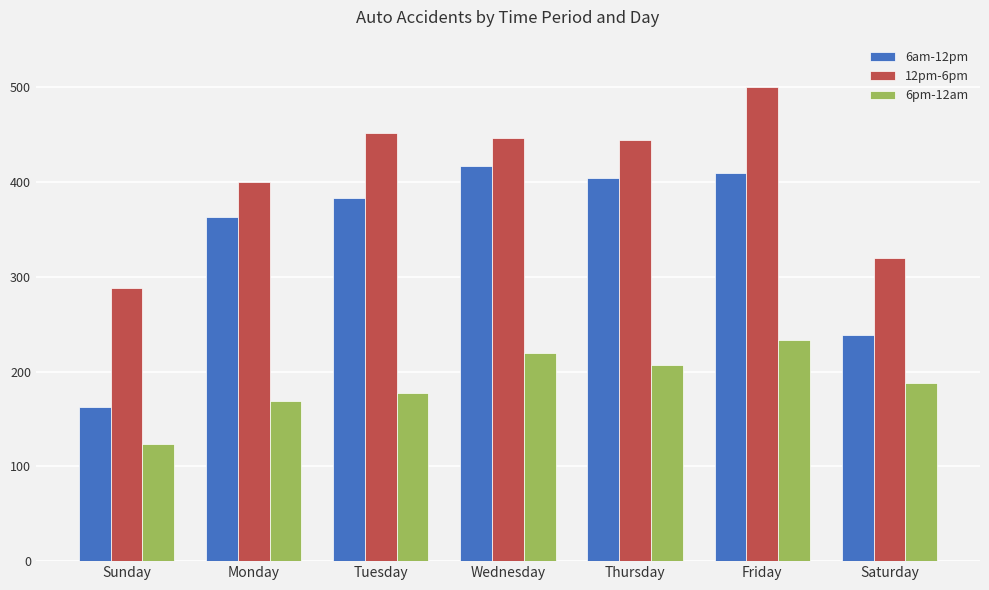

How many bars are there in total?

21